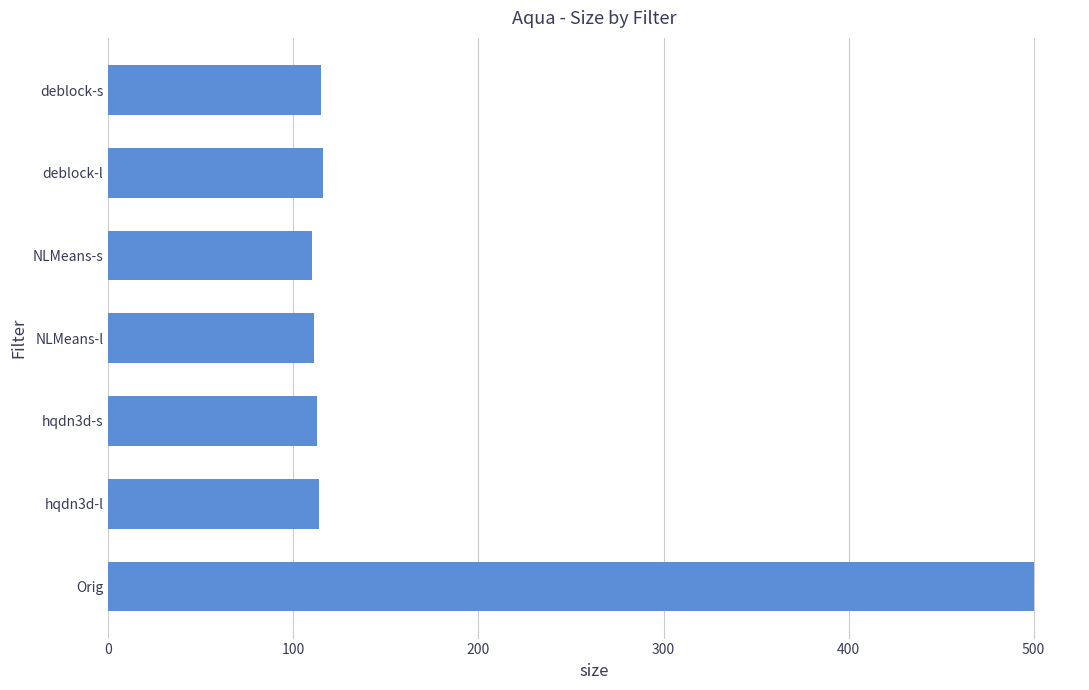

The chart shows a value of 115 at deblock-s. True or false?

True